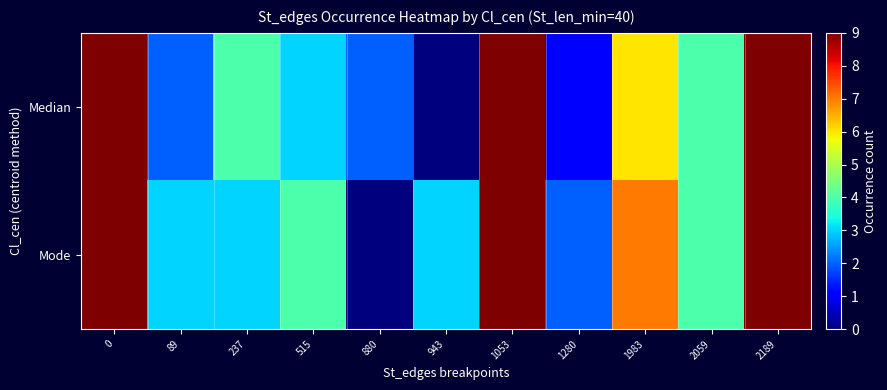

Rank the series by their average value, from highest to lowest.

Mode, Median